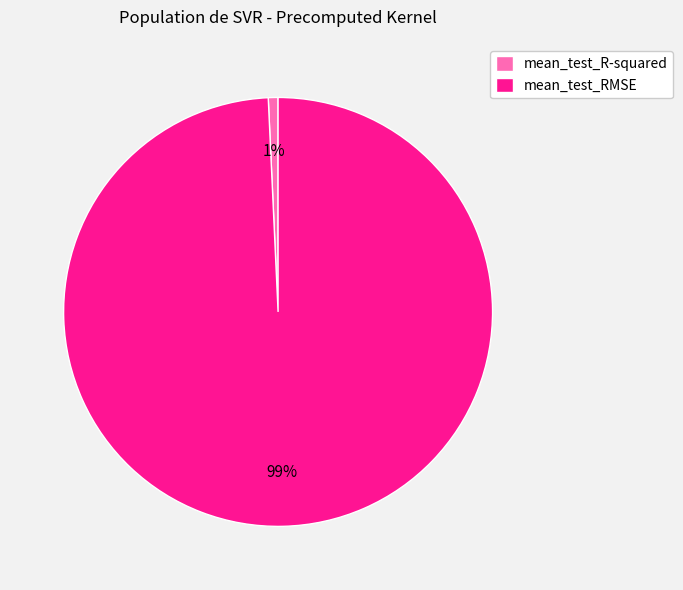

Combined, do mean_test_RMSE and mean_test_R-squared account for over 50%?

Yes